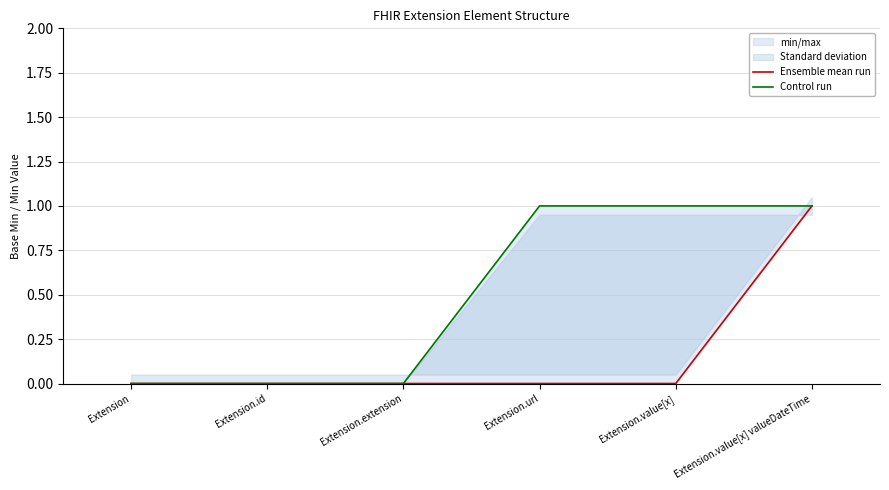

How many lines are shown in the chart?

2